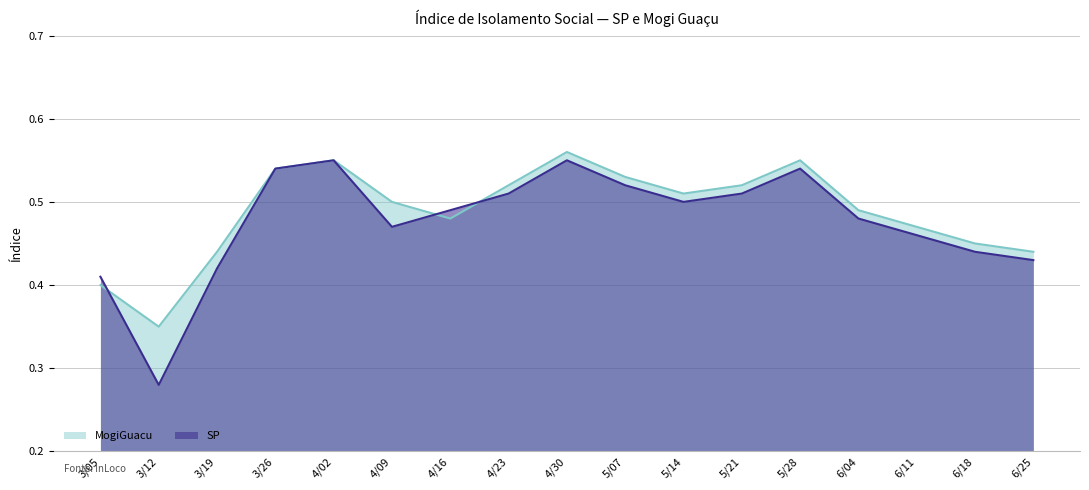

At which category does SP reach its first local peak?

4/02